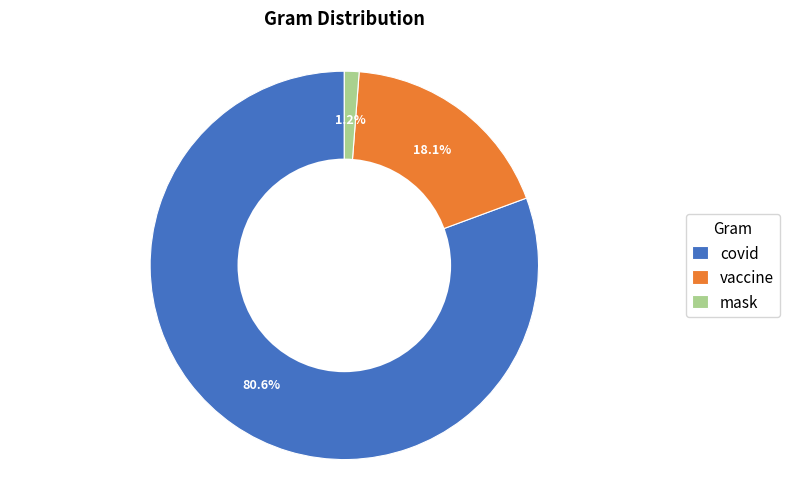

Which has a higher value, vaccine or mask?

vaccine